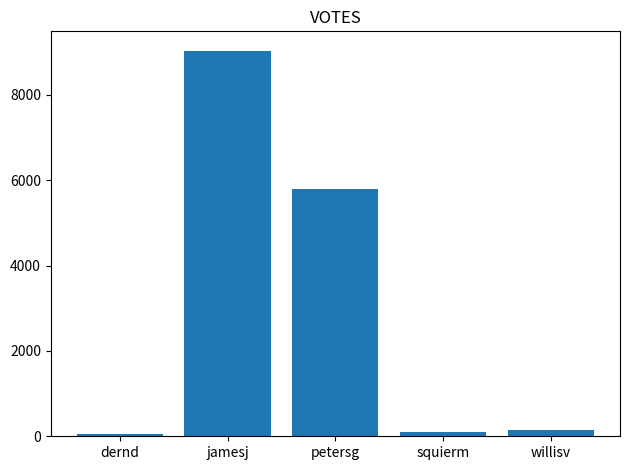

Which label corresponds to the largest value in the chart?

jamesj